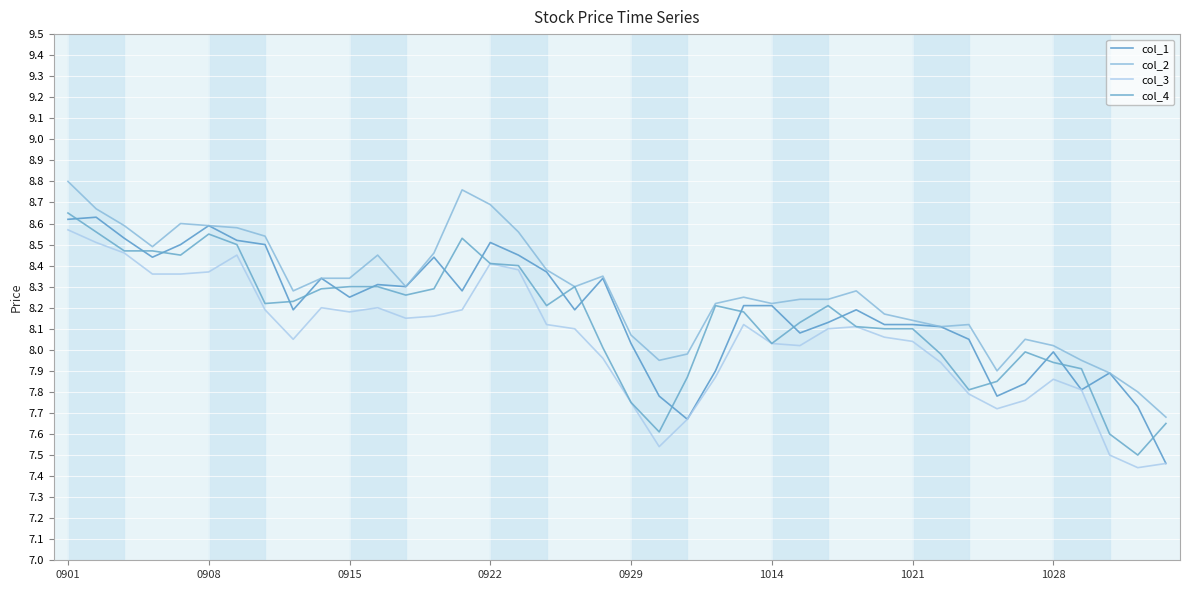

Where does the col_1 series first go above 8?

0901